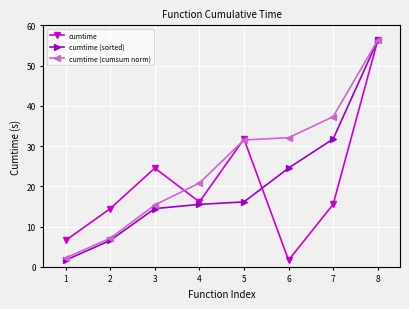

What is the greatest value displayed?

56.3